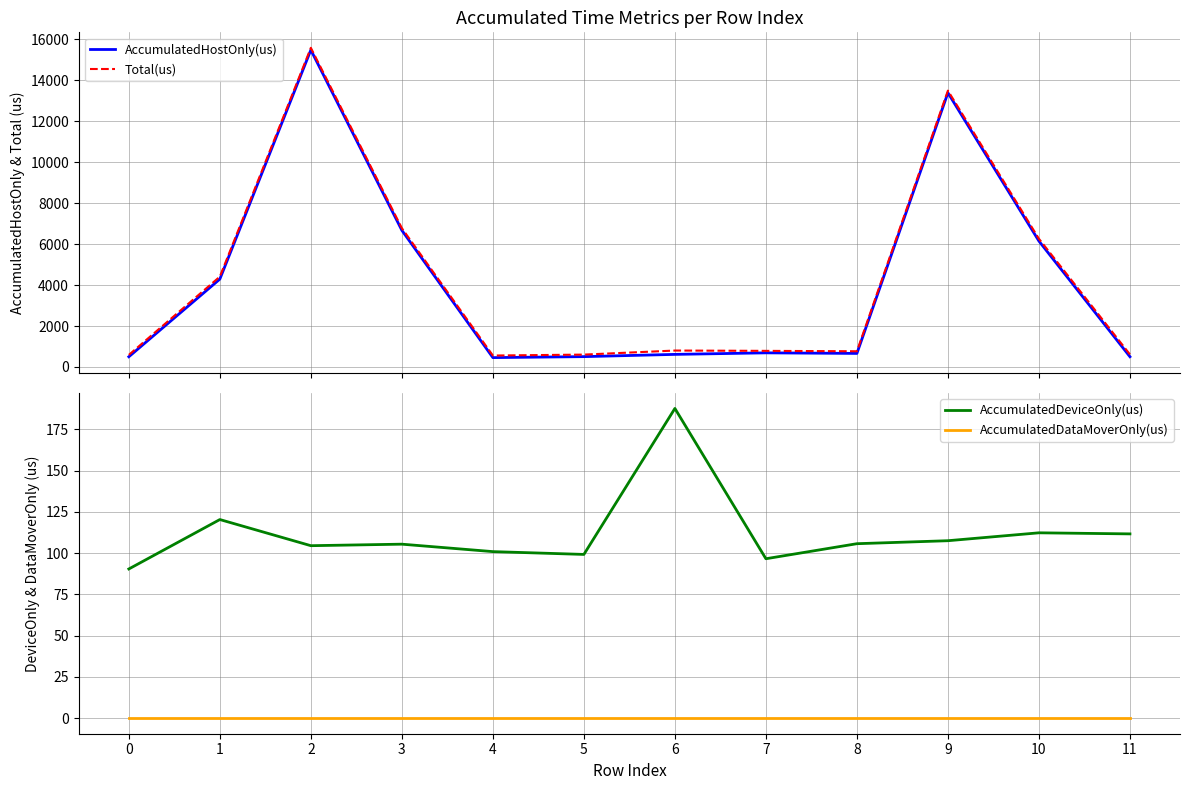

True or false: Total(us) has more than 0 interior local peaks.

True